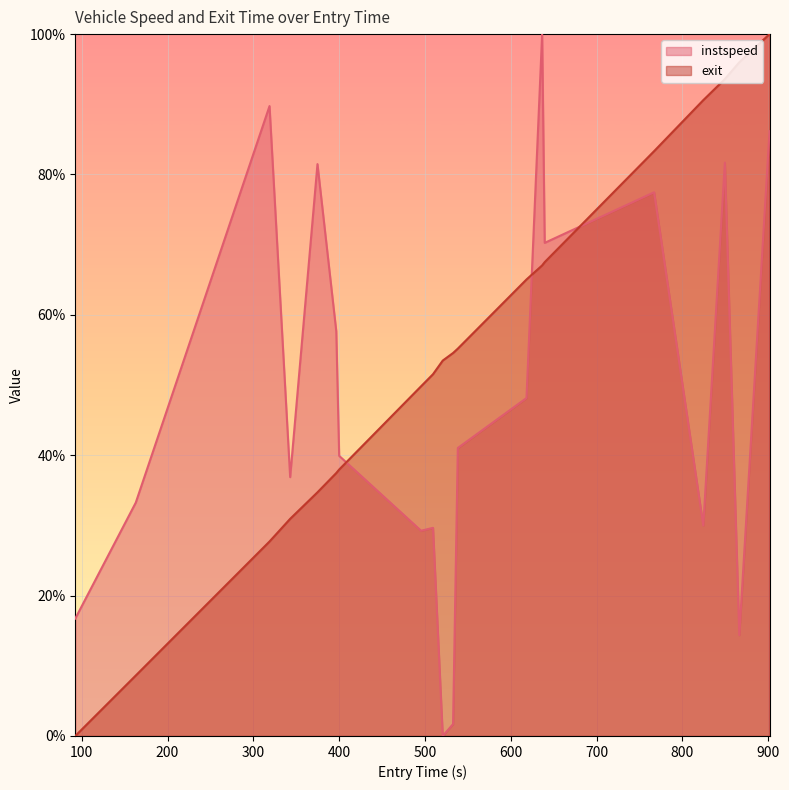

How many lines are shown in the chart?

2